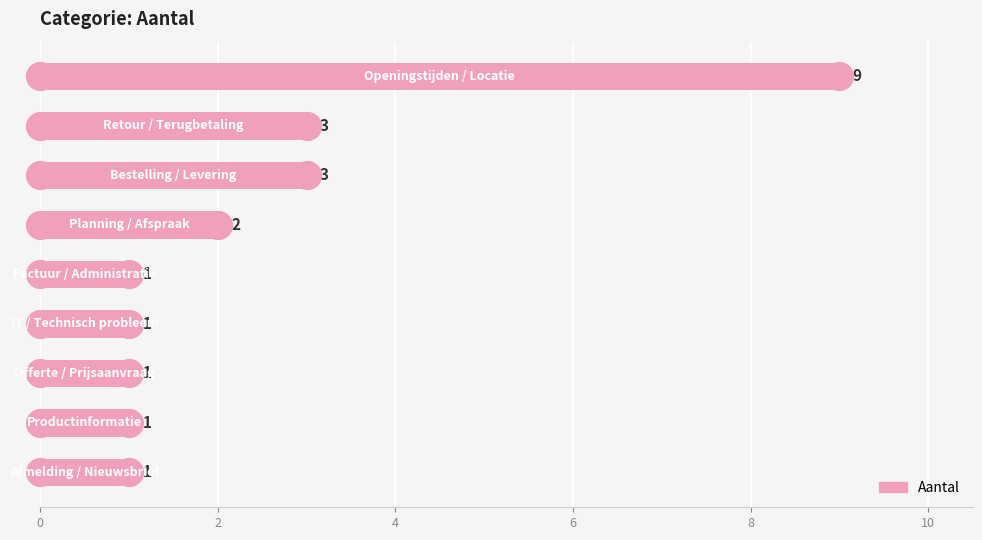

What is the change in value from 4 to 8?

-2